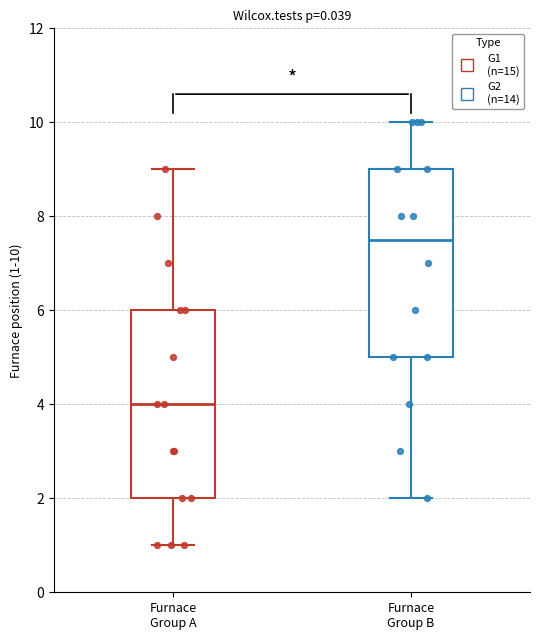

Where does the median line of the box for Furnace Group A sit on the y-axis? The values are not printed on the chart, so give them approximately, as read against the axis.

4.0